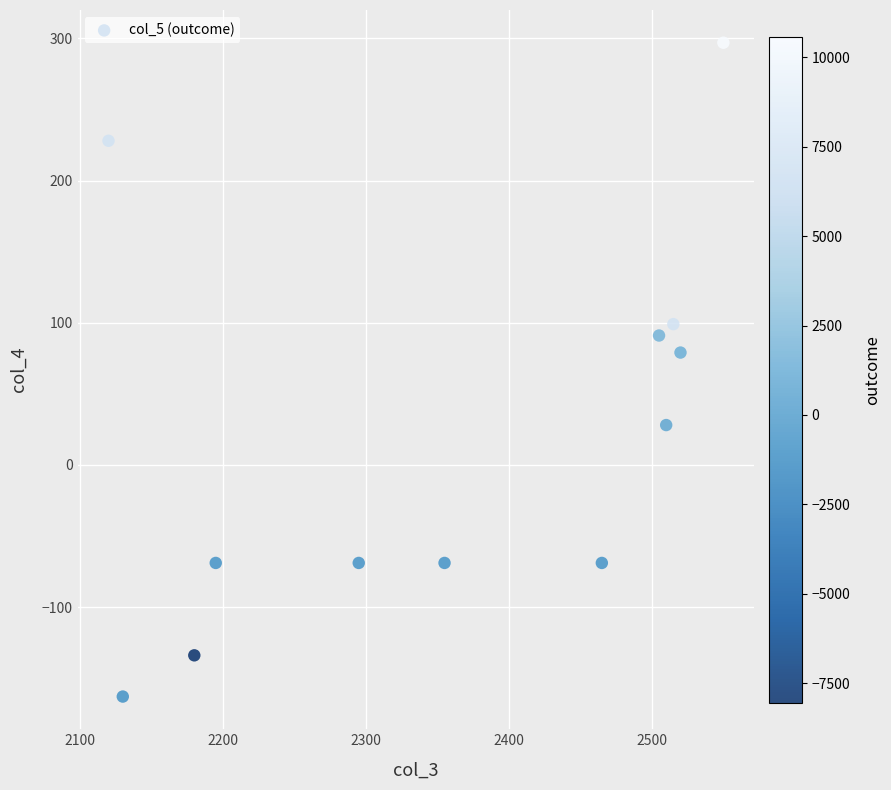

What Y value in the scatter plot is closest to 67?

79